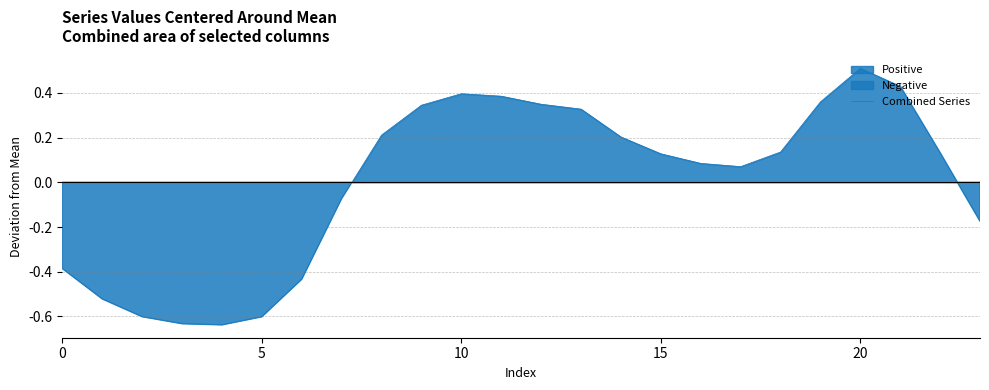

What is the difference between the second highest and minimum values?

1.1